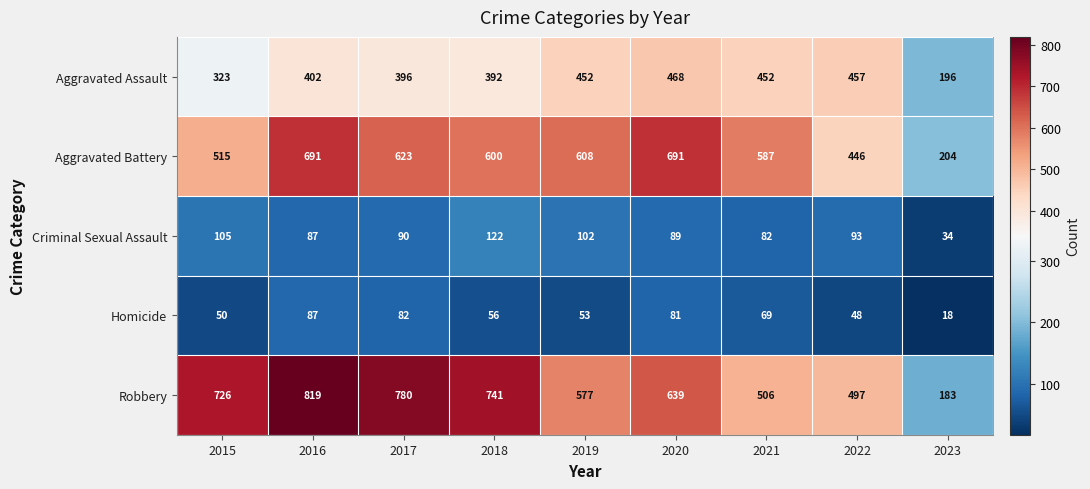

Rank the series at 2015 from lowest to highest value.

Homicide, Criminal Sexual Assault, Aggravated Assault, Aggravated Battery, Robbery